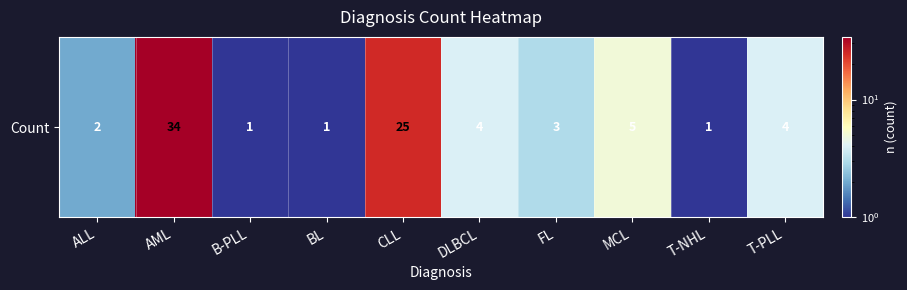

True or false: the data shows 1 at T-NHL.

True